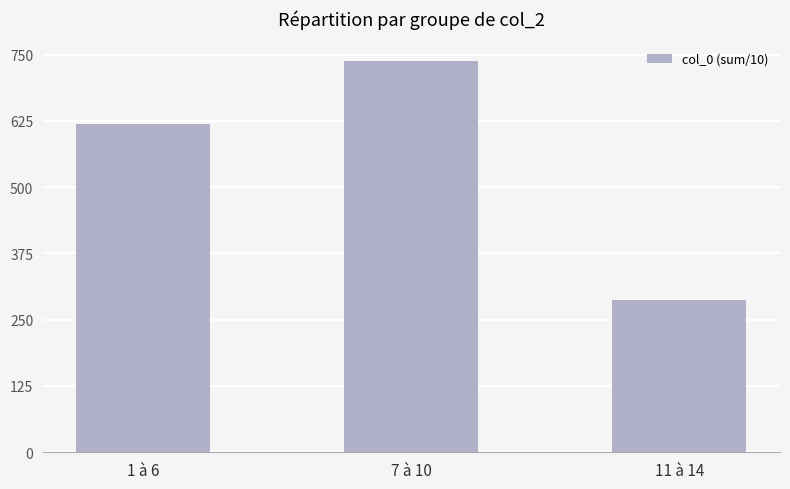

Does the chart contain any negative values?

No